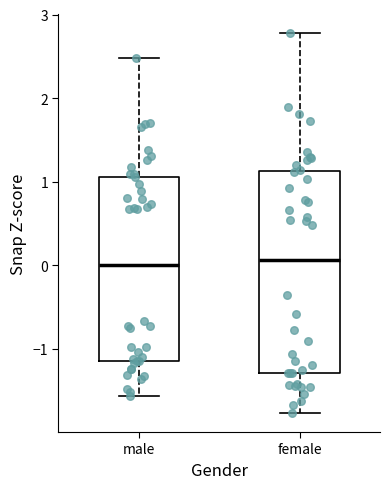

Reading left to right, read every box against the y-axis: the position of its median line, the range the box covers, and the ends of its whiskers. The values are not printed on the chart, so give them approximately, as read against the axis.

male: median 0.0, box -1.2 to 1.1, whiskers -1.6 to 2.5
female: median 0.1, box -1.3 to 1.1, whiskers -1.8 to 2.8